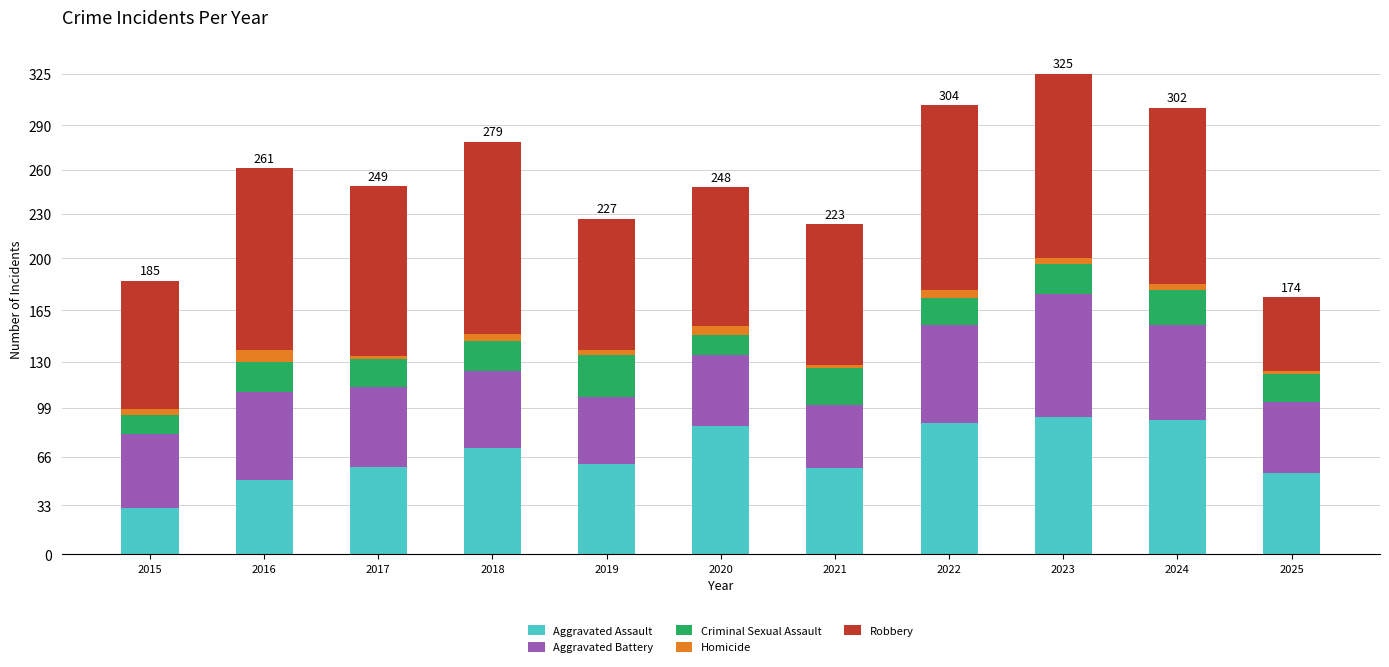

The value of Aggravated Assault at 2017 is 17. True or false?

False